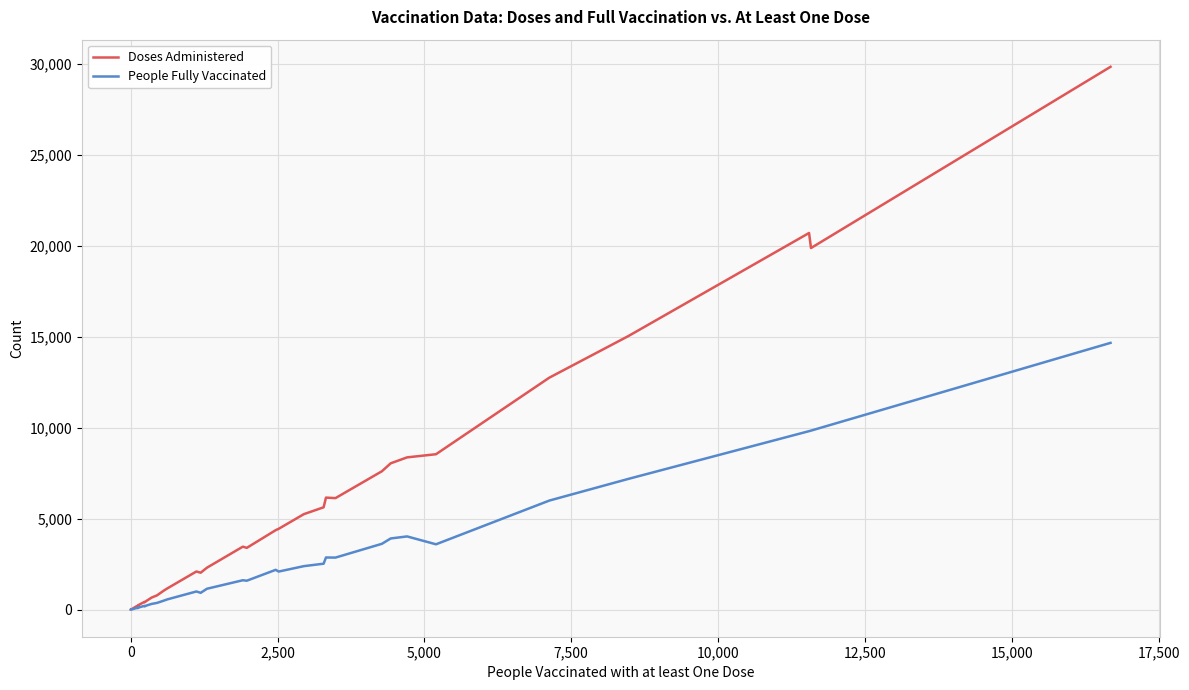

Which series has the largest range (max minus min)?

Doses Administered